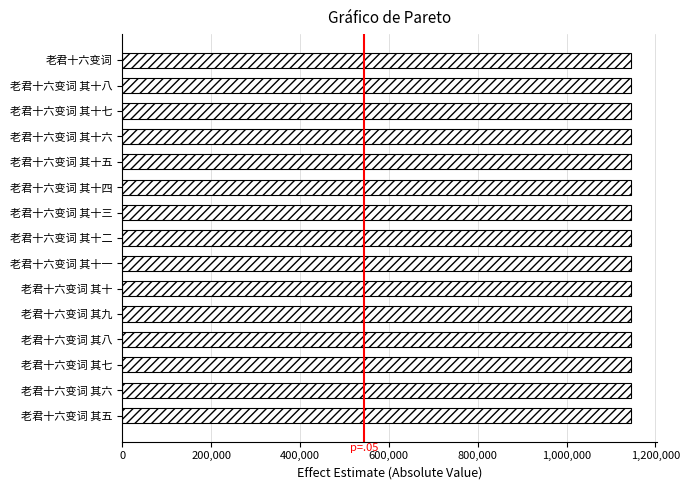

Does the chart contain stacked bars?

No